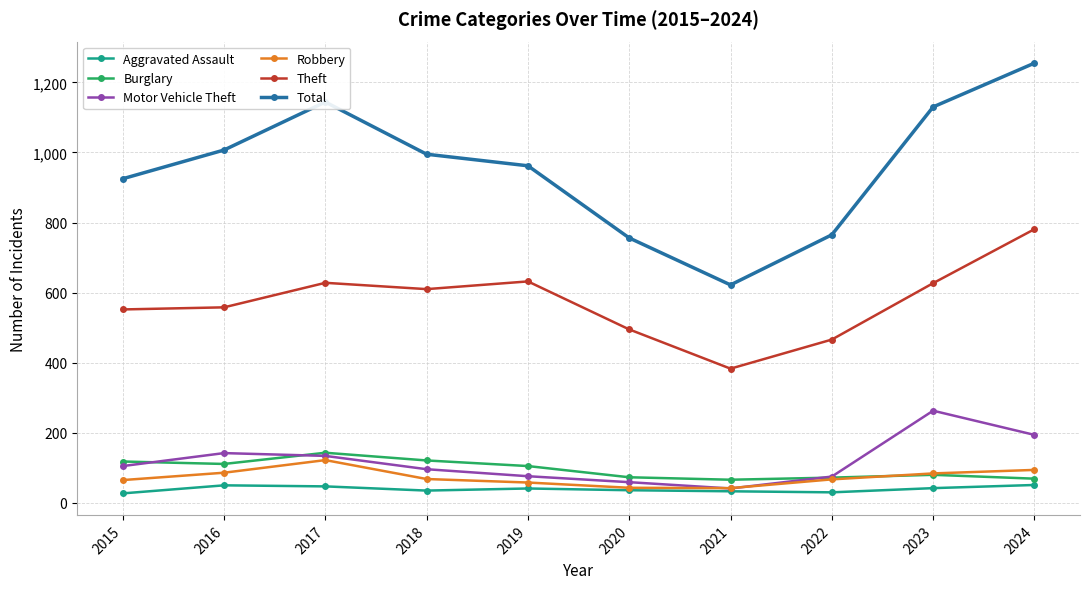

At which category does the chart reach its peak across all series?

2024